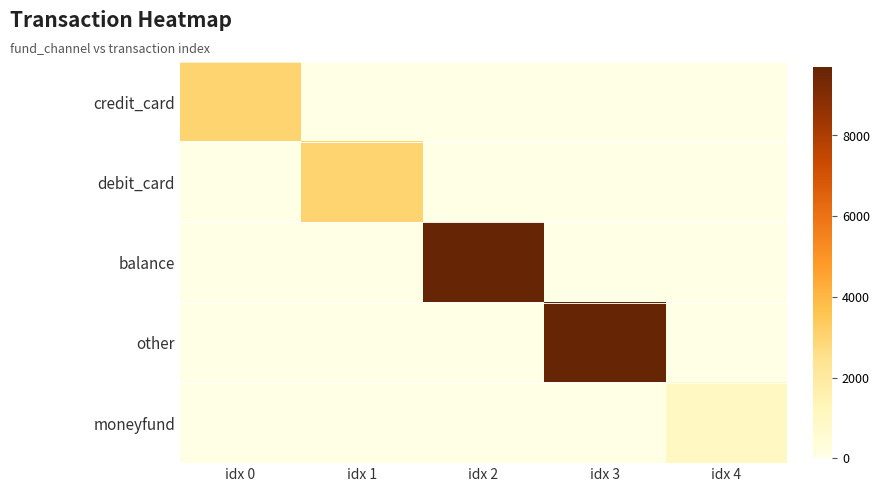

What is the spread (max minus min) of values at idx 1?

3000